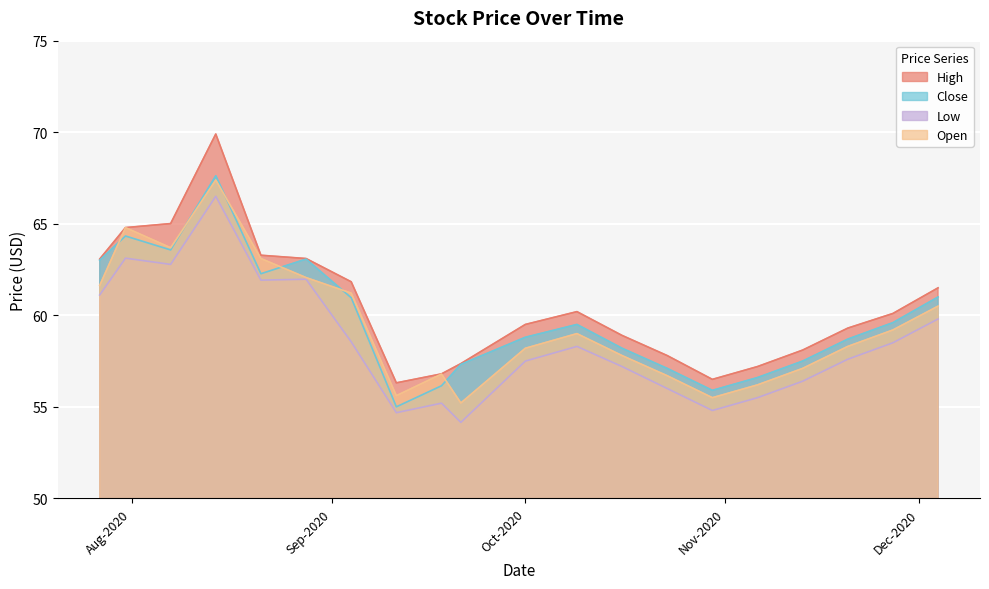

True or false: Open and Low intersect in this chart.

False